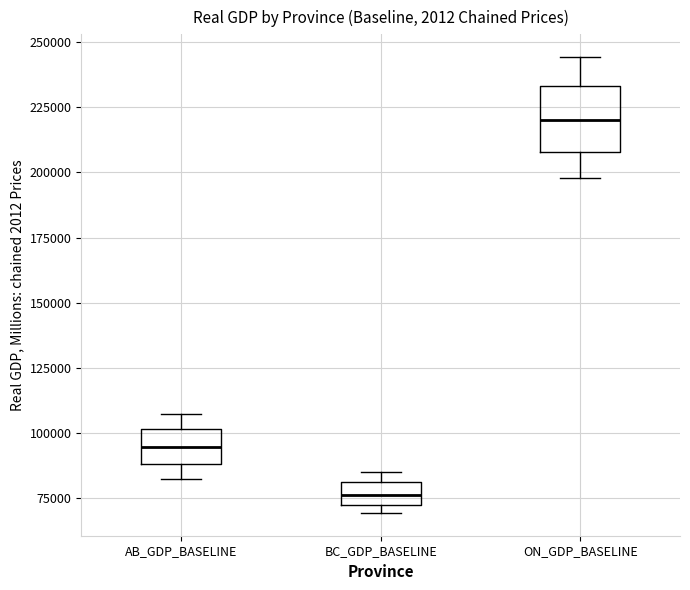

Reading left to right, transcribe this box plot: for each box, give where its median line is, the range the box spans, and where its two whiskers end, as read against the y-axis. The values are not printed on the chart, so give them approximately, as read against the axis.

AB_GDP_BASELINE: median 95000, box 90000 to 100000, whiskers 80000 to 105000
BC_GDP_BASELINE: median 75000, box 70000 to 80000, whiskers 70000 (just below the box's lower edge) to 85000
ON_GDP_BASELINE: median 220000, box 210000 to 235000, whiskers 200000 to 245000